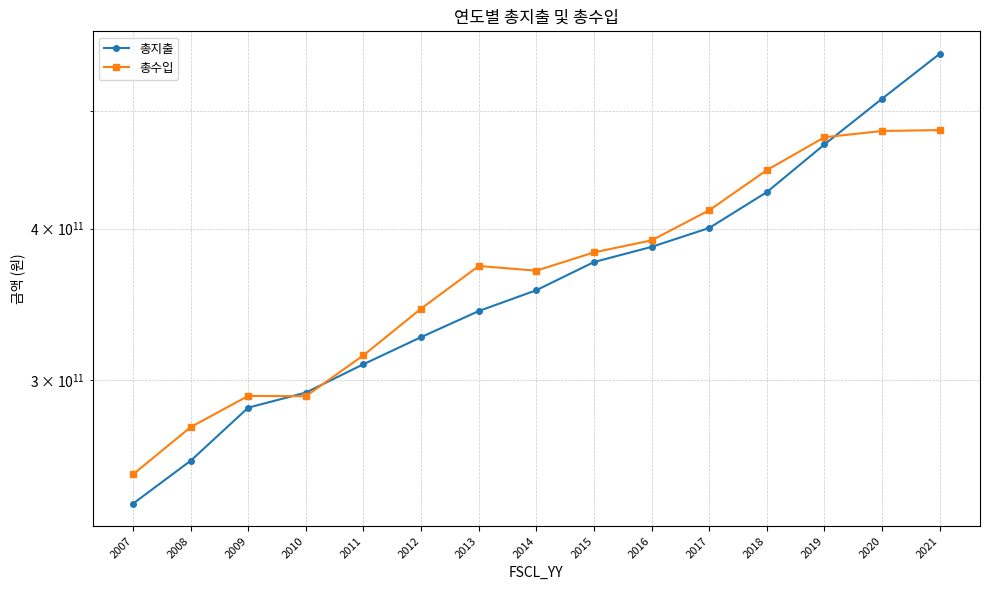

What is the sum of all 총수입 values?

5581829514291